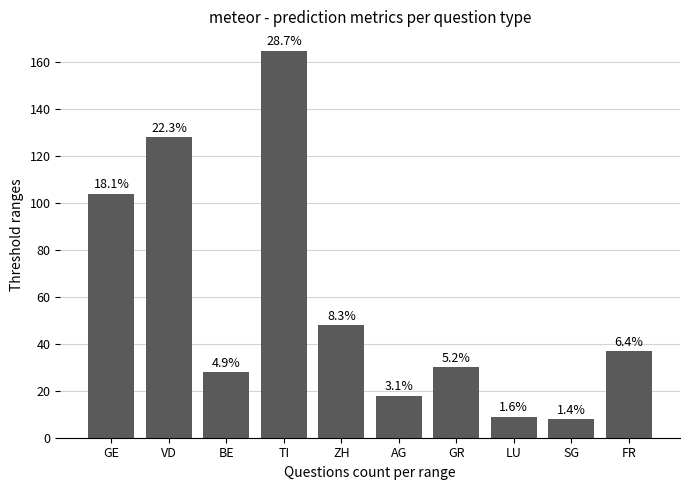

What is the difference between the maximum and second lowest values?

156